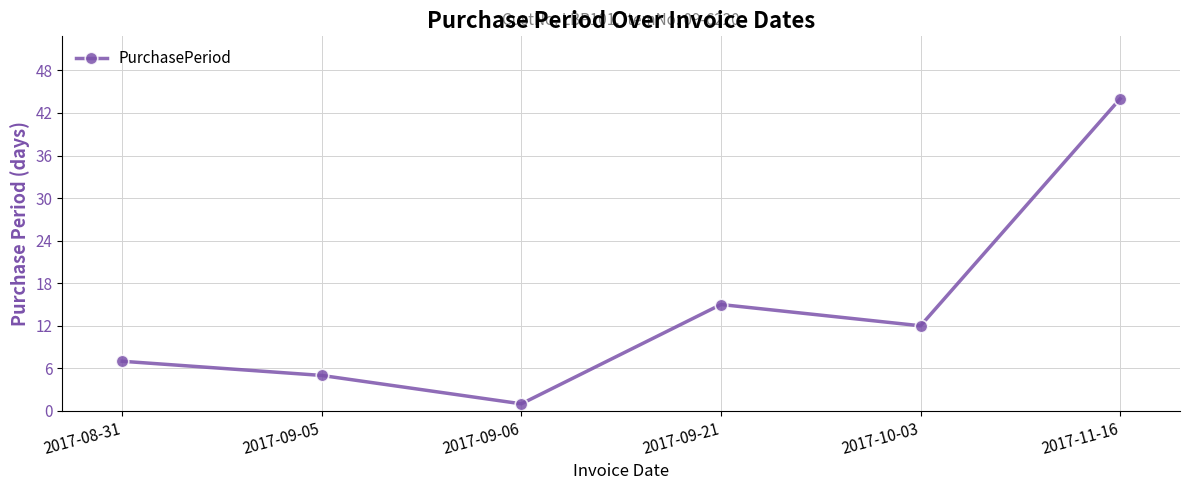

What position from the left is 2017-11-16?

6